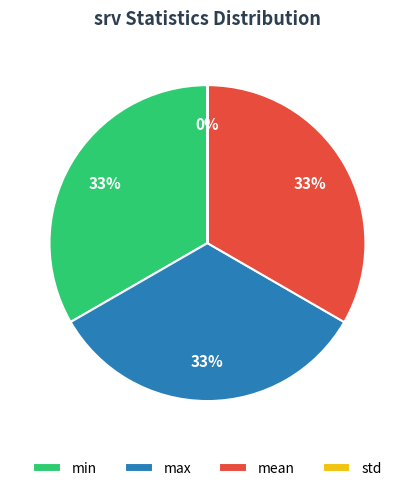

To the nearest percent, what is the average slice percentage?

25%